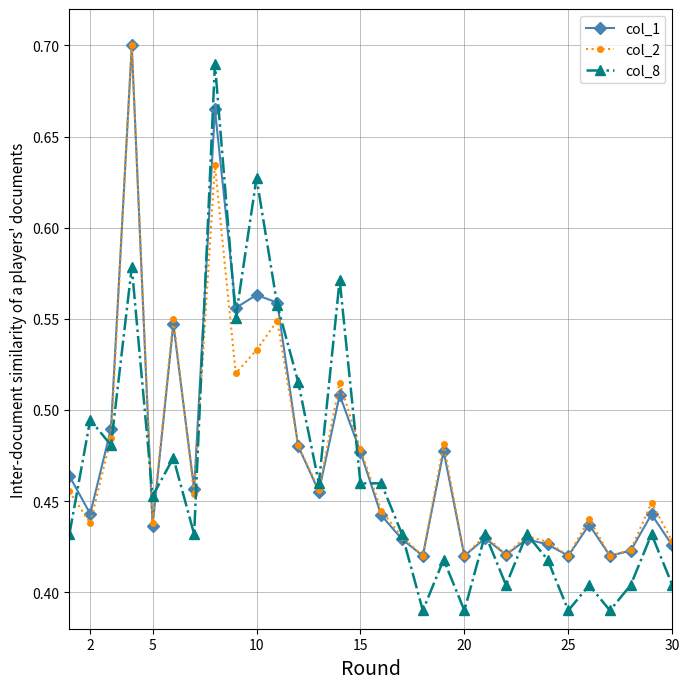

True or false: col_8 and col_1 intersect in this chart.

True